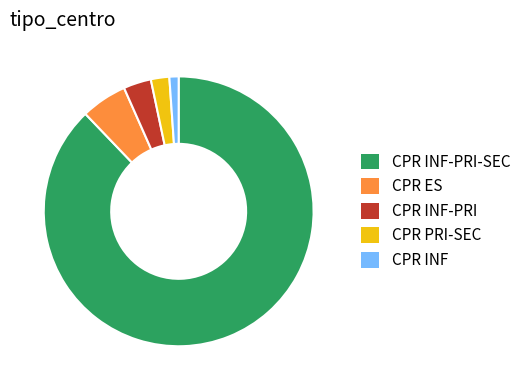

Approximately how many times larger is the value at CPR ES compared to CPR INF?

5.0